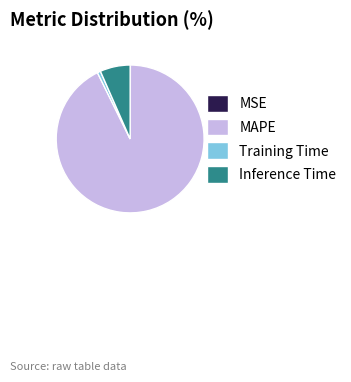

Which category has the biggest portion of the pie?

MAPE